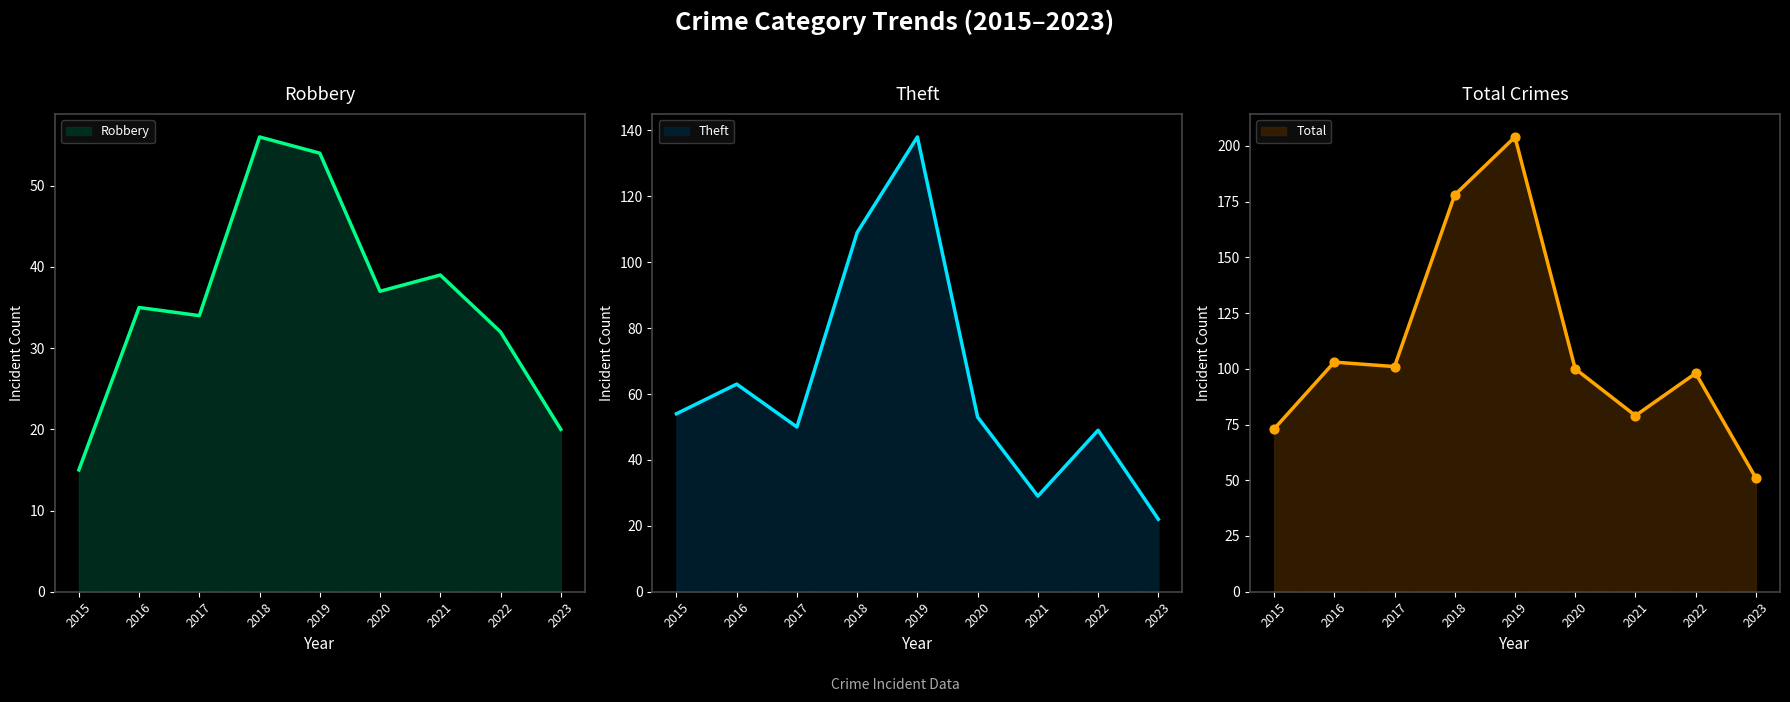

Is the value of Theft (line) at 2020 greater than the value of Robbery (line) at 2023?

Yes